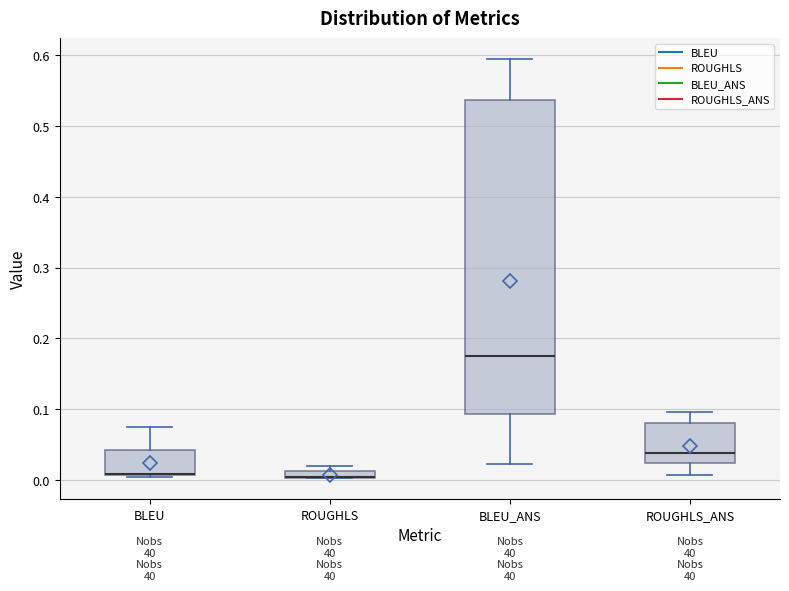

Comparing the boxes themselves (not the whiskers), which one is the tallest?

BLEU_ANS